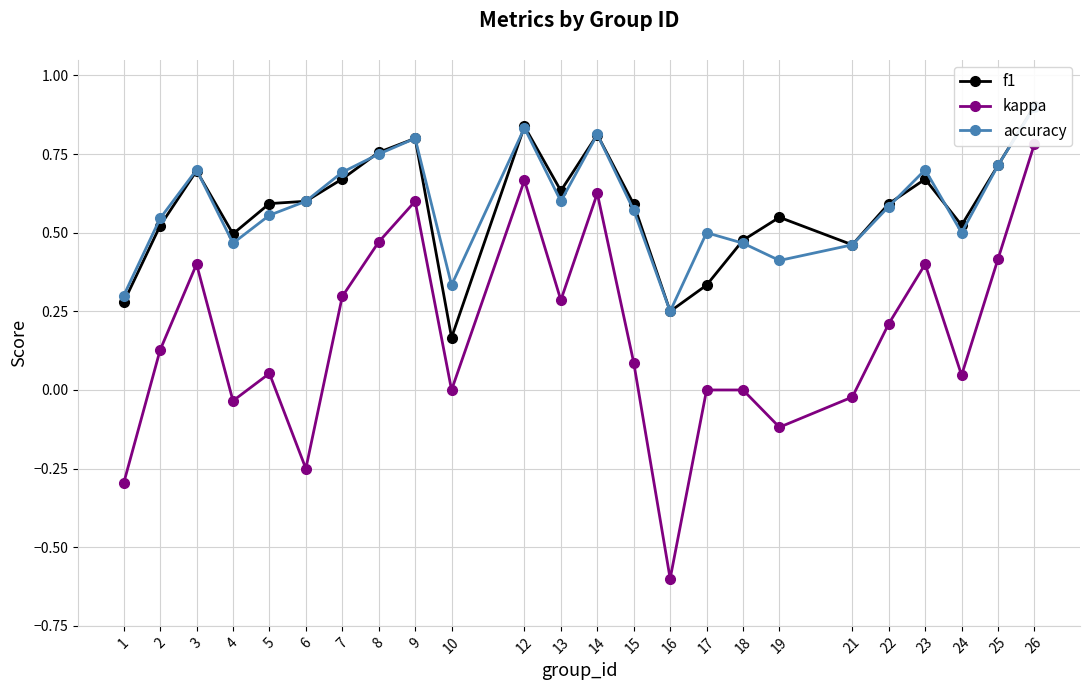

Reading left to right, transcribe all the data shown in this chart.

f1: 1=0.3	2=0.5	3=0.7	4=0.5	5=0.6	6=0.6	7=0.7	8=0.8	9=0.8	10=0.2	12=0.8	13=0.6	14=0.8	15=0.6	16=0.2	17=0.3	18=0.5	19=0.5	21=0.5	22=0.6	23=0.7	24=0.5	25=0.7	26=0.9
kappa: 1=-0.3	2=0.1	3=0.4	4=-0.0	5=0.1	6=-0.2	7=0.3	8=0.5	9=0.6	10=0.0	12=0.7	13=0.3	14=0.6	15=0.1	16=-0.6	17=0.0	18=0.0	19=-0.1	21=-0.0	22=0.2	23=0.4	24=0.0	25=0.4	26=0.8
accuracy: 1=0.3	2=0.5	3=0.7	4=0.5	5=0.6	6=0.6	7=0.7	8=0.8	9=0.8	10=0.3	12=0.8	13=0.6	14=0.8	15=0.6	16=0.2	17=0.5	18=0.5	19=0.4	21=0.5	22=0.6	23=0.7	24=0.5	25=0.7	26=0.9